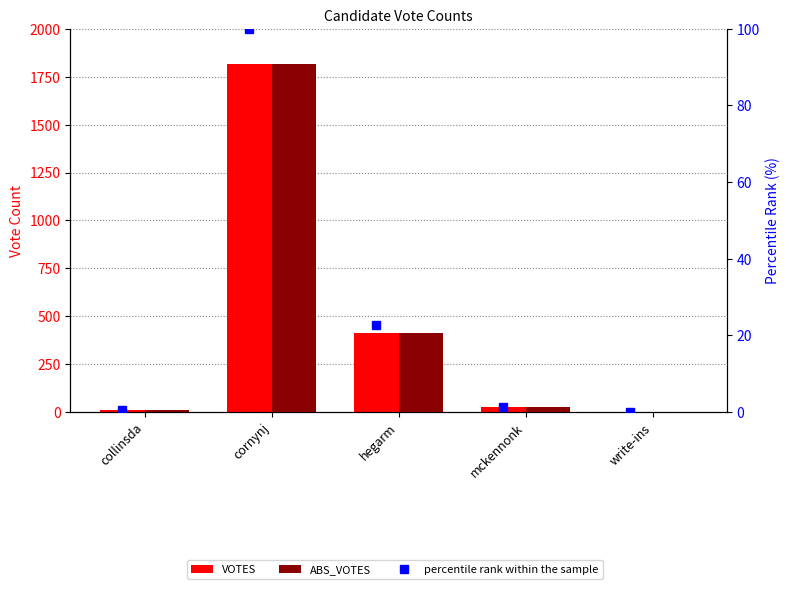

At how many categories does at least one series exceed 171?

2